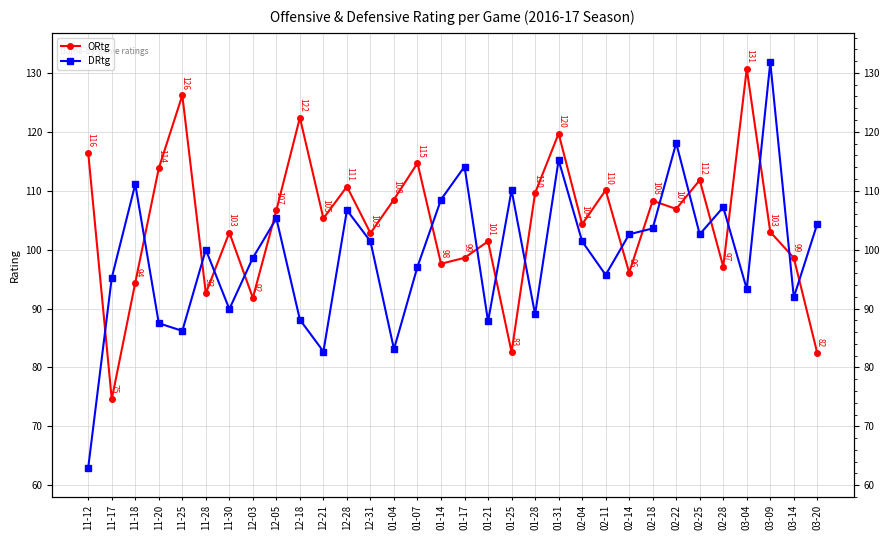

What is the sum of the ORtg values at 12-18 and 11-18?

216.8